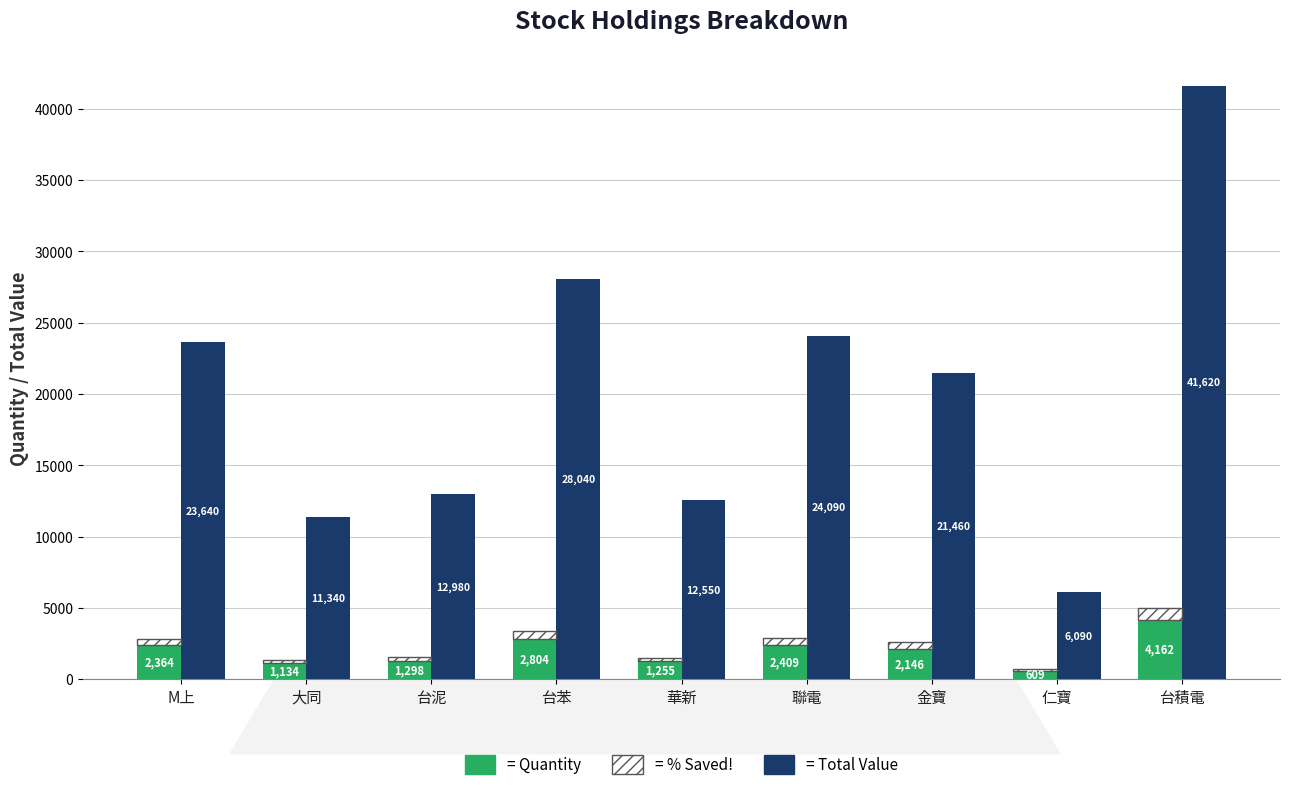

How many values in the % Saved (quantity) series exceed 429?

5